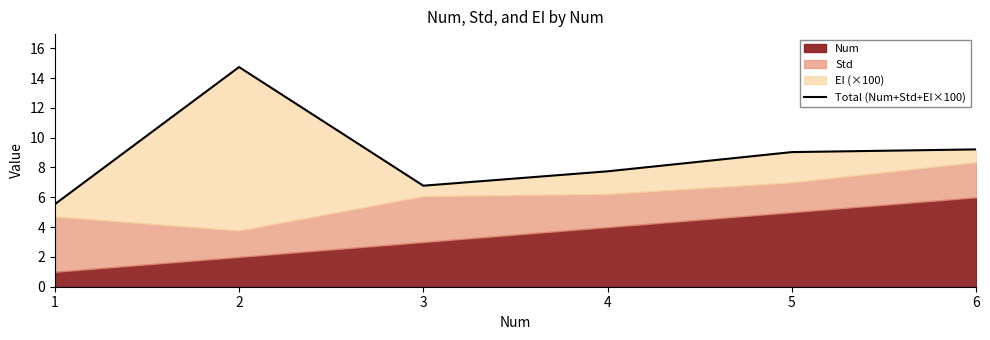

What is the sum of the values at 3 and 5?

15.8